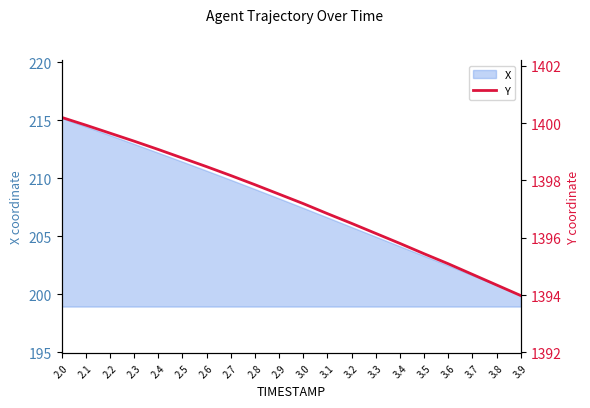

Is it true that X equals 206.6 at 3.1?

True